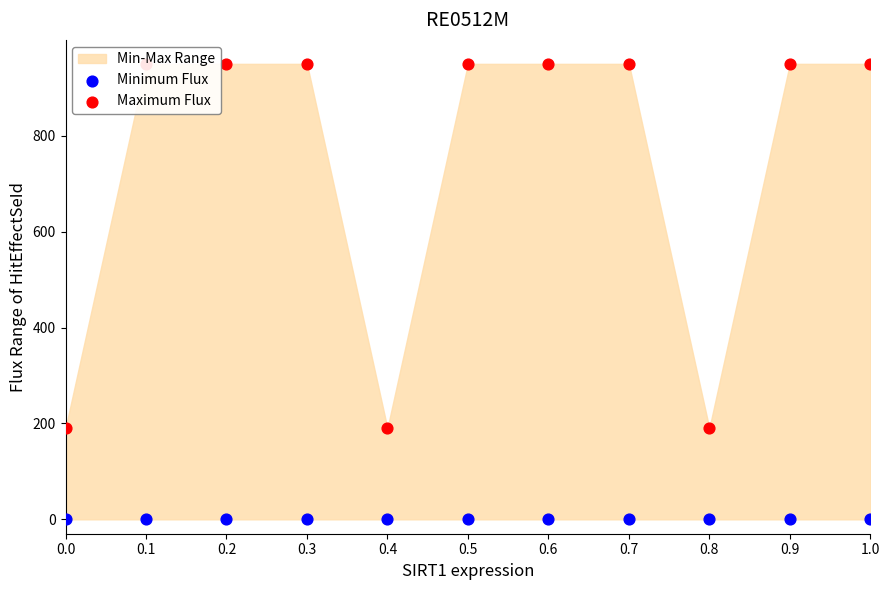

Which series has the largest Y range (max minus min)?

Maximum Flux